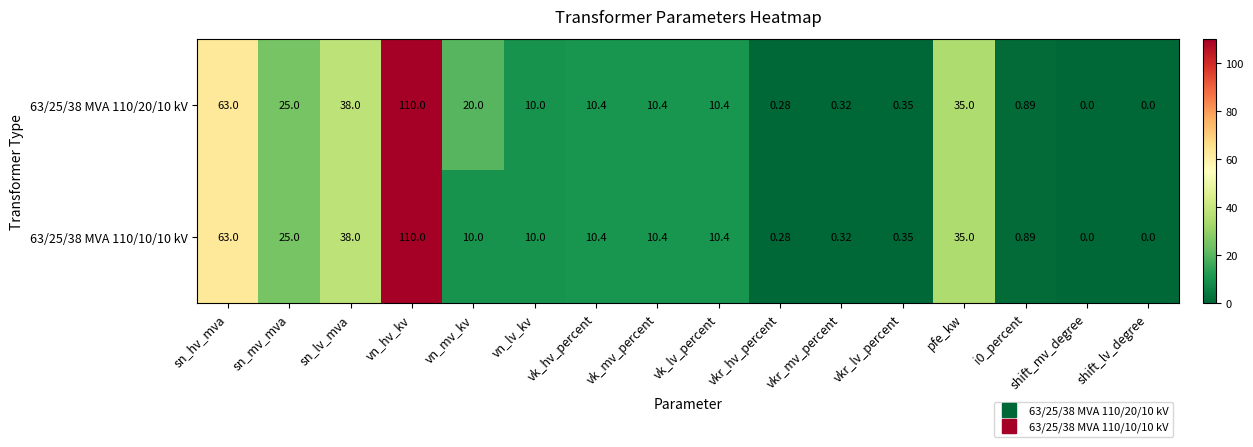

At which category does the chart reach its peak across all series?

vn_hv_kv